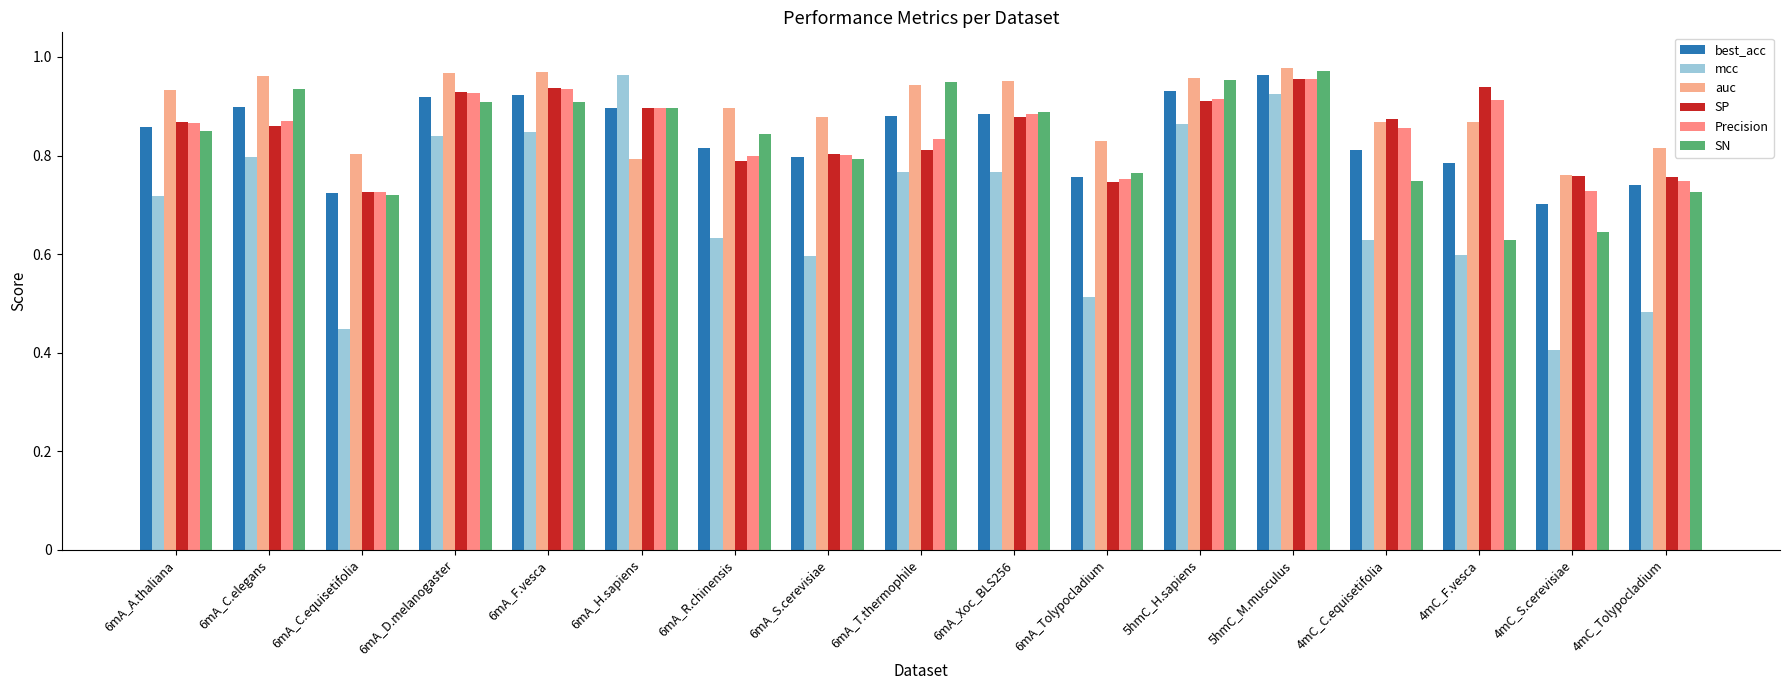

At which label is SN closest to 0?

4mC_F.vesca